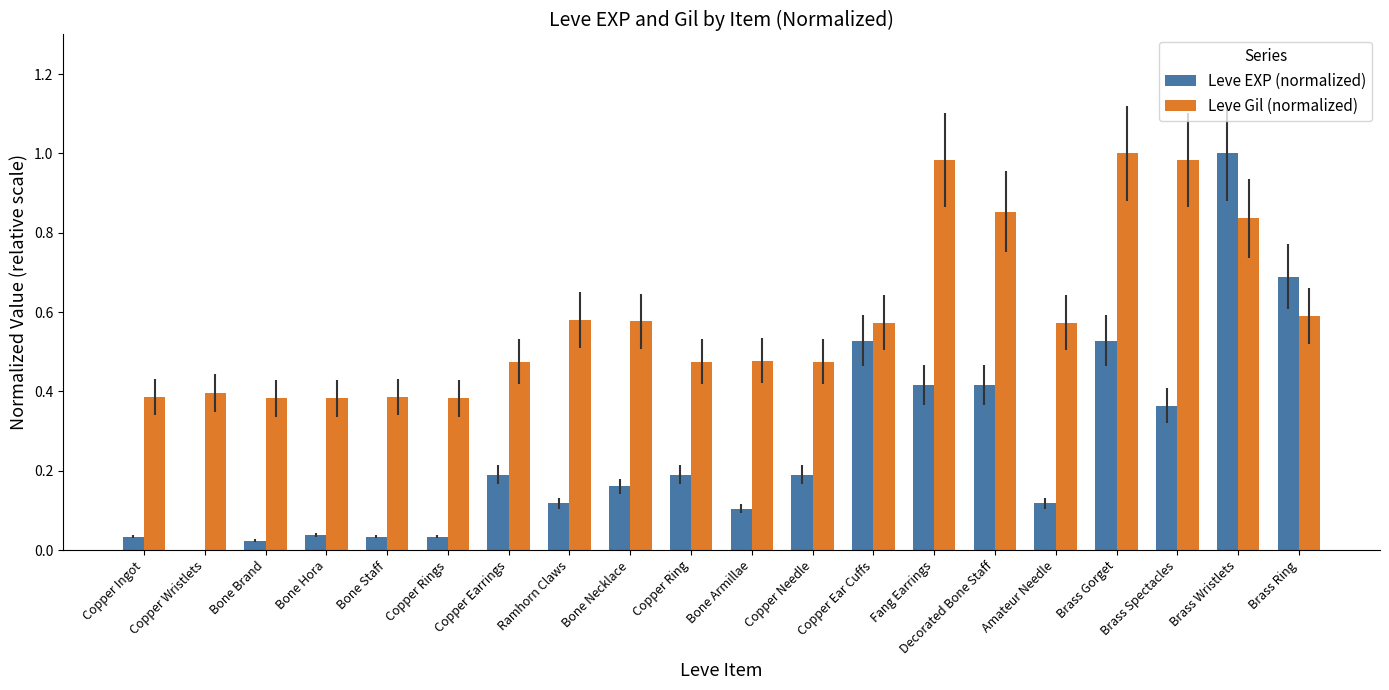

Is it true that Leve Gil (normalized) equals 0.4 at Copper Rings?

True